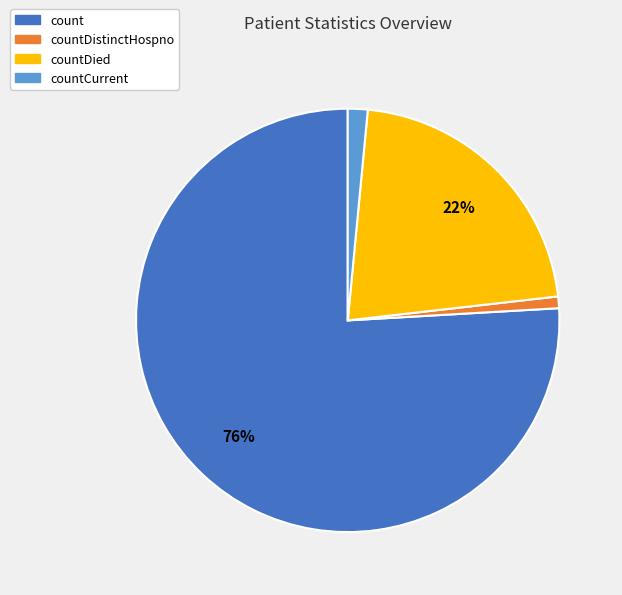

Is there any slice that represents more than half of the pie?

Yes